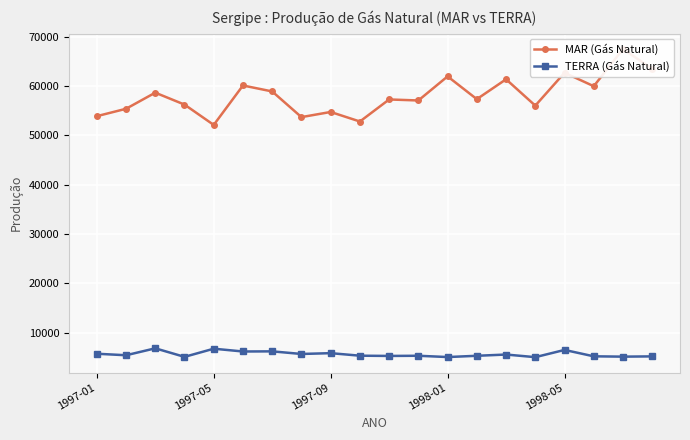

Which series has the largest range (max minus min)?

MAR (Gás Natural)